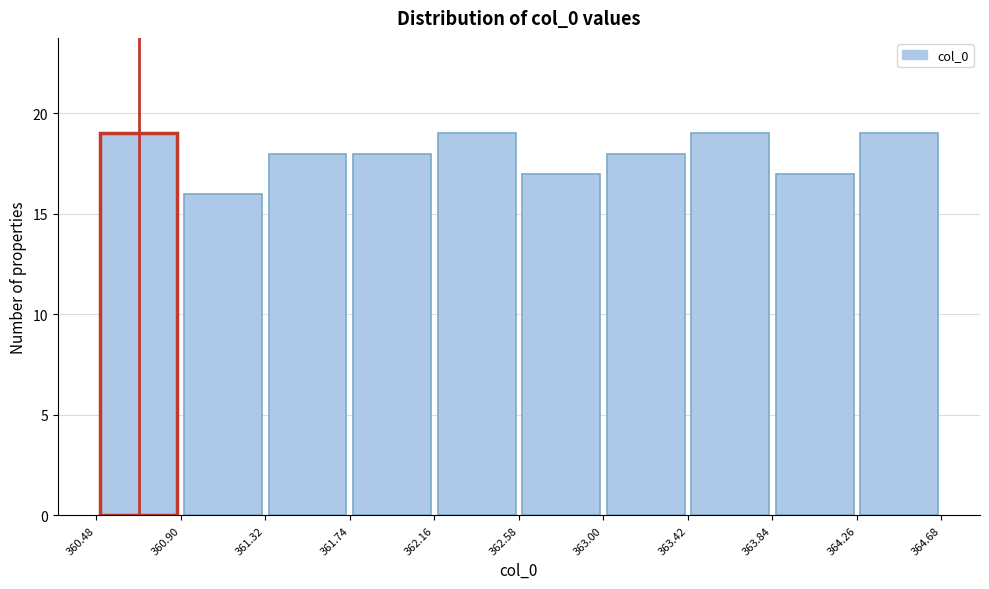

Reading left to right, transcribe this chart: for each bar, give the range it covers on the x-axis and its height. The values are not printed on the chart, so give them approximately, as read against the axis.

360.48 to 360.90: 19
360.90 to 361.32: 16
361.32 to 361.74: 18
361.74 to 362.16: 18
362.16 to 362.58: 19
362.58 to 363.00: 17
363.00 to 363.42: 18
363.42 to 363.84: 19
363.84 to 364.26: 17
364.26 to 364.68: 19